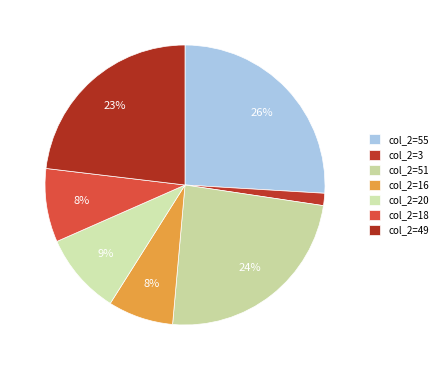

Does any single category account for the majority?

No